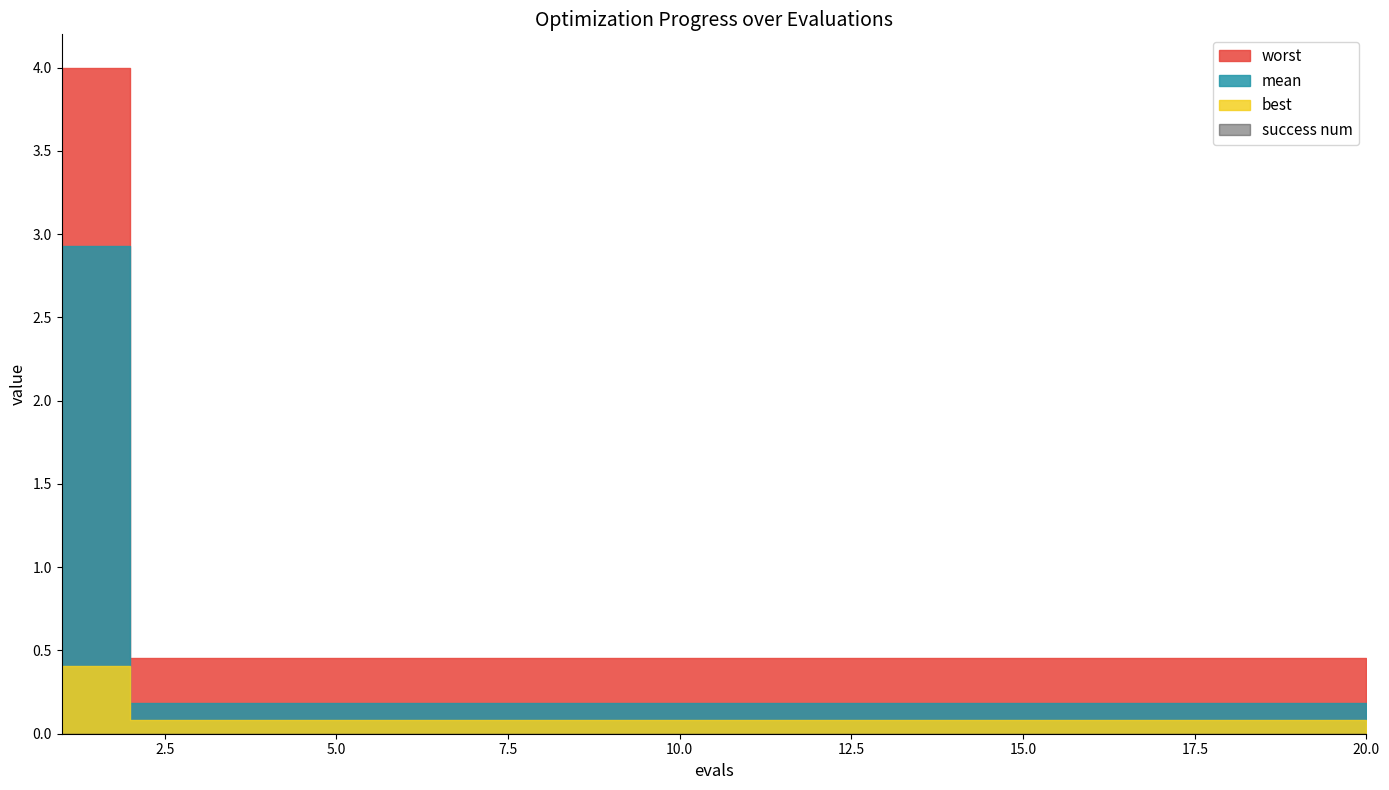

Reading right to left, list all the values displayed in this chart.

mean: 0.2	0.2	0.2	0.2	0.2	0.2	0.2	0.2	0.2	0.2	0.2	0.2	0.2	0.2	0.2	0.2	0.2	0.2	0.2	2.9
best: 0.1	0.1	0.1	0.1	0.1	0.1	0.1	0.1	0.1	0.1	0.1	0.1	0.1	0.1	0.1	0.1	0.1	0.1	0.1	0.4
worst: 0.5	0.5	0.5	0.5	0.5	0.5	0.5	0.5	0.5	0.5	0.5	0.5	0.5	0.5	0.5	0.5	0.5	0.5	0.5	4.0
success num: 0.0	0.0	0.0	0.0	0.0	0.0	0.0	0.0	0.0	0.0	0.0	0.0	0.0	0.0	0.0	0.0	0.0	0.0	0.0	0.0